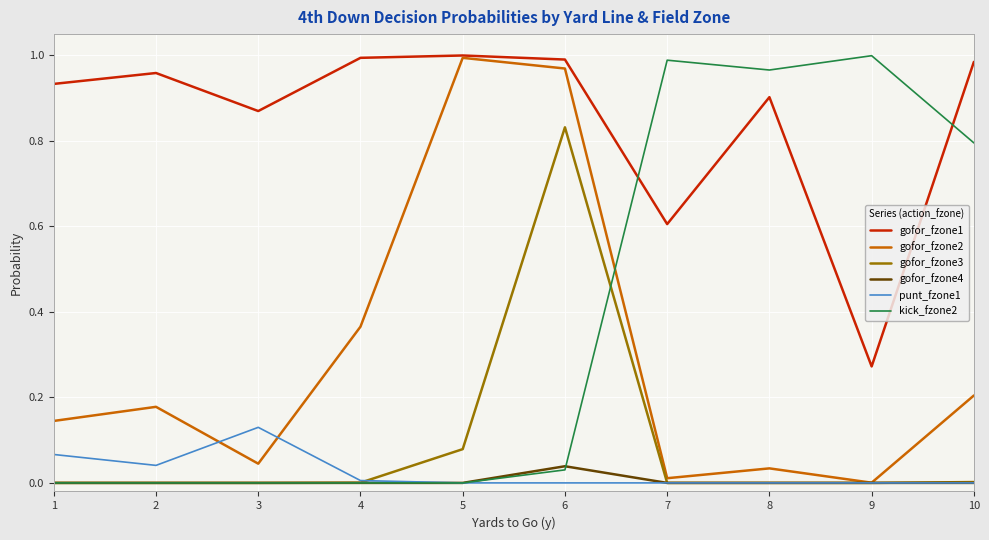

The value of gofor_fzone2 at 8 is 0.0. True or false?

True